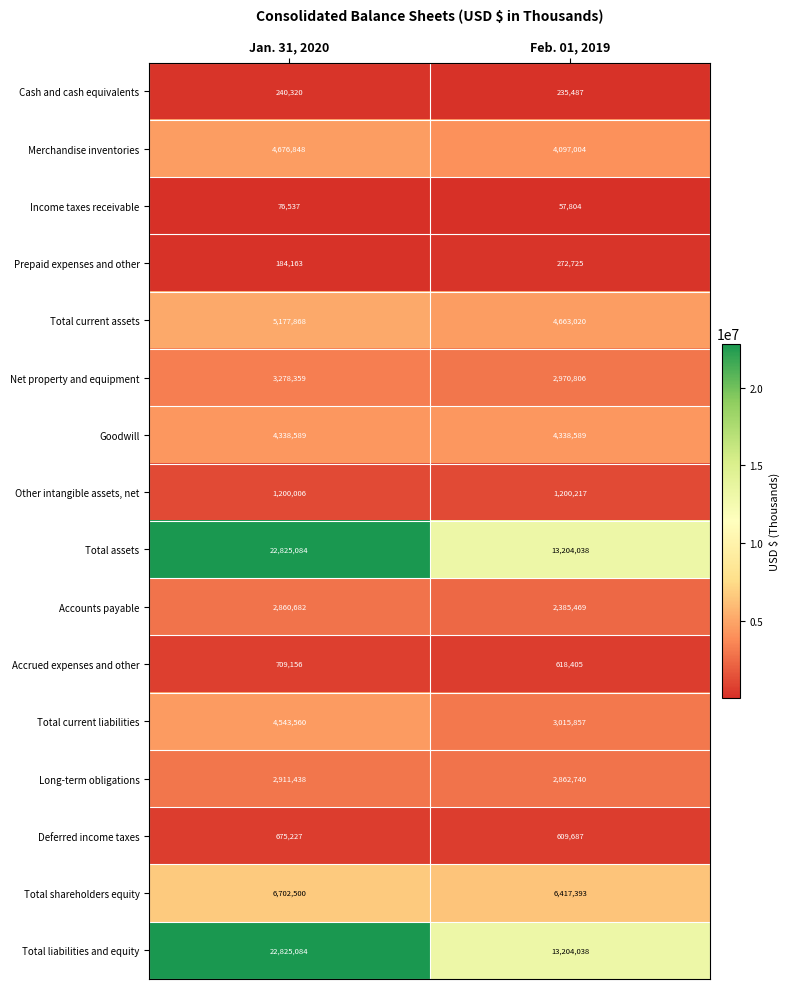

Rank the categories by Total shareholders equity value from lowest to highest.

Feb. 01, 2019, Jan. 31, 2020